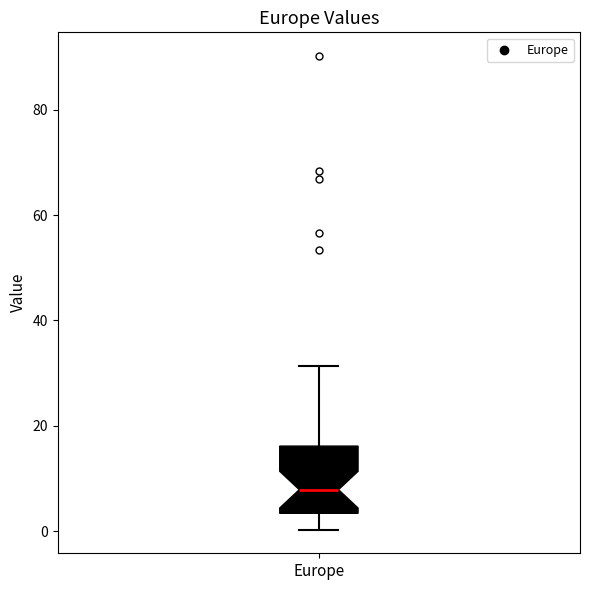

Transcribe this box plot: give where the median line is, the range the box spans, and where the two whiskers end, as read against the y-axis. The values are not printed on the chart, so give them approximately, as read against the axis.

median 8, box 4 to 16, whiskers 0 to 32